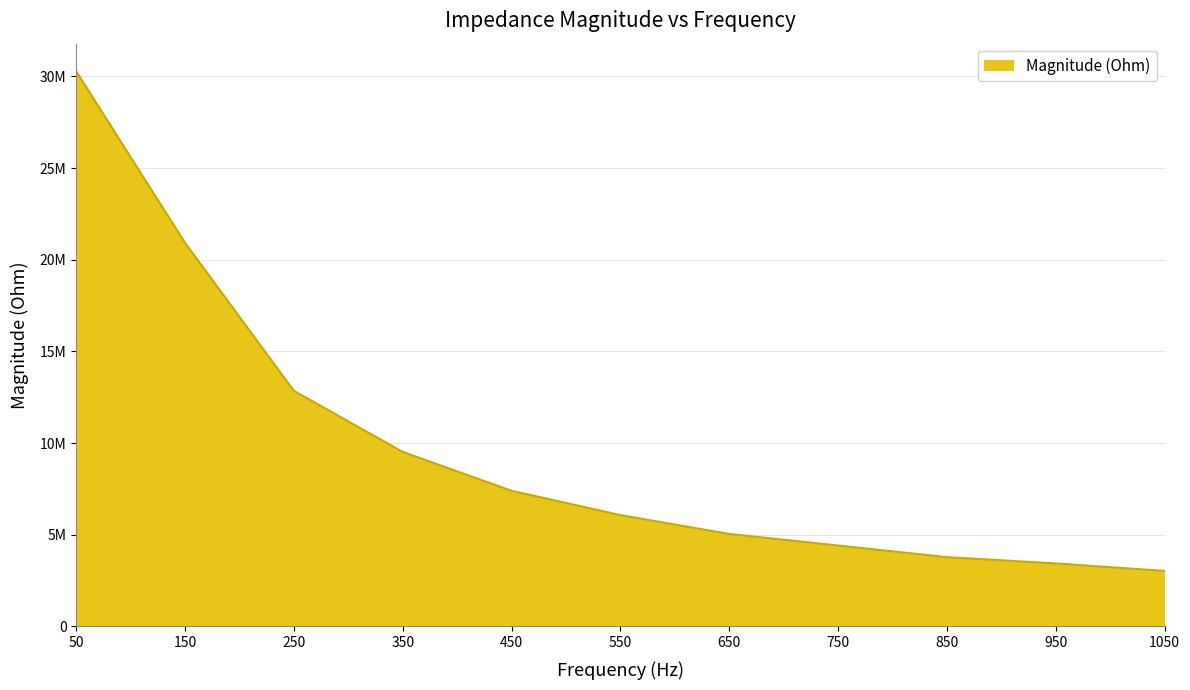

True or false: there are more than 0 points higher than both neighbors.

False